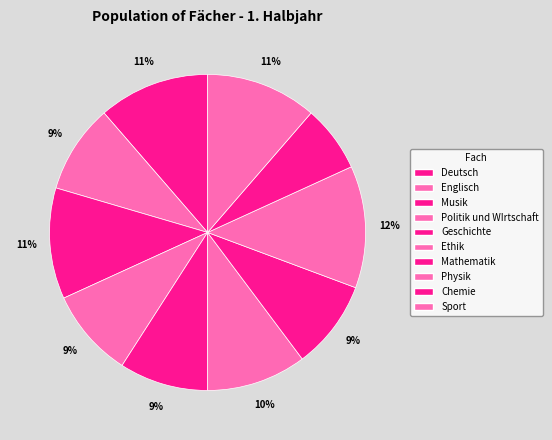

The Geschichte slice represents 9% of the pie. True or false?

True